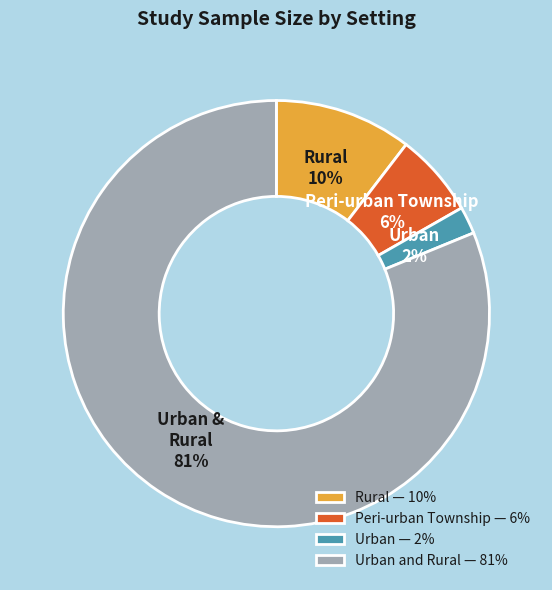

Does Urban and Rural — 81% represent more than half of the total?

Yes